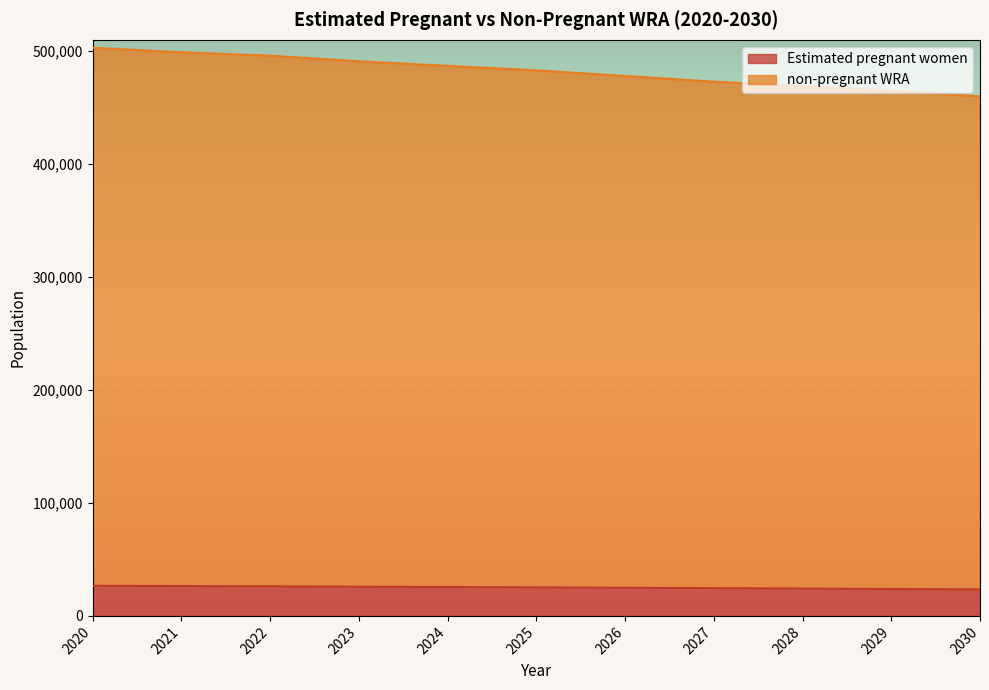

What is the minimum value for Estimated pregnant women?

23441.2